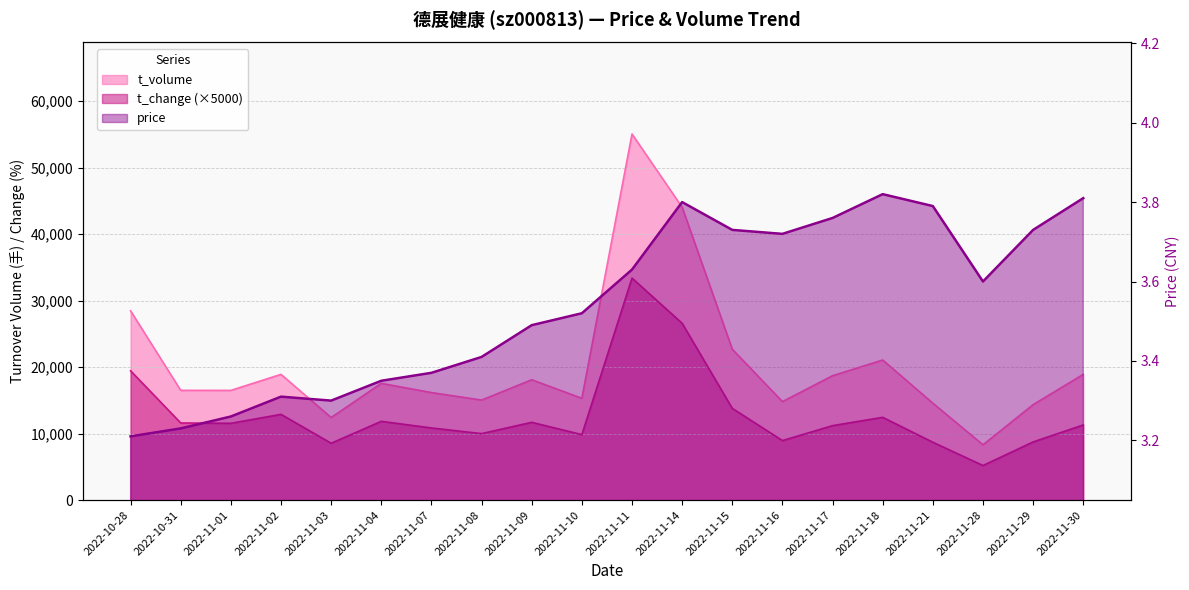

Where is price nearest to the value 3?

2022-10-28